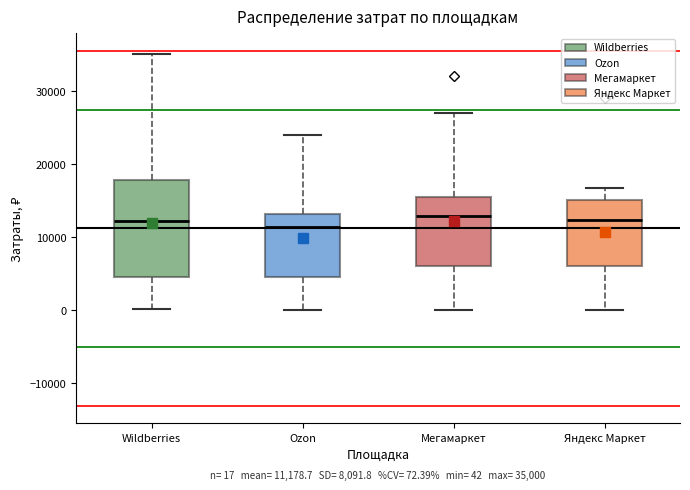

Which box is the tallest, from its lower edge to its upper edge?

Wildberries